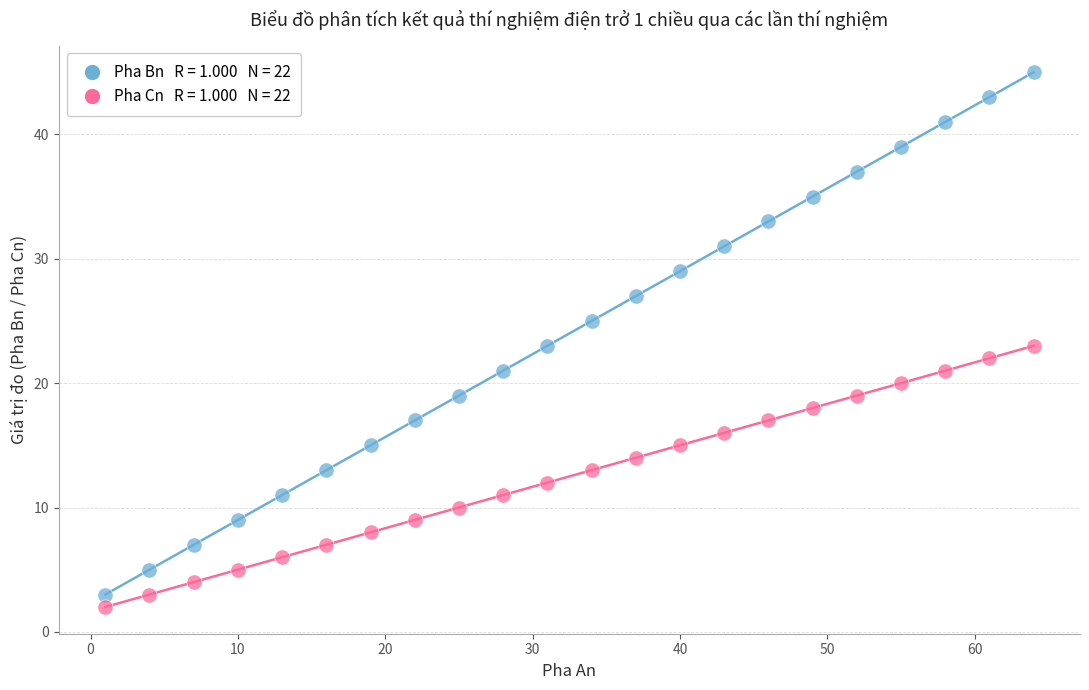

Across all data points, what is the range of X values (max minus min)?

63